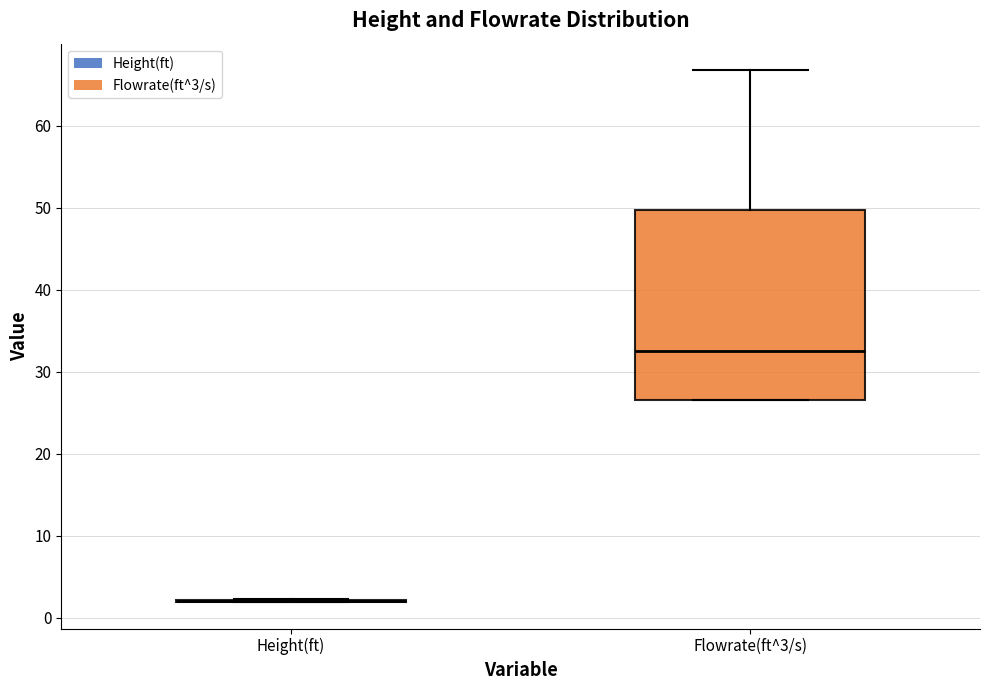

Reading left to right, read every box against the y-axis: the position of its median line, the range the box covers, and the ends of its whiskers. The values are not printed on the chart, so give them approximately, as read against the axis.

Height(ft): box collapsed to a line at 2, whiskers 2 to 2
Flowrate(ft^3/s): median 33, box 26 to 50, whiskers 26 to 67